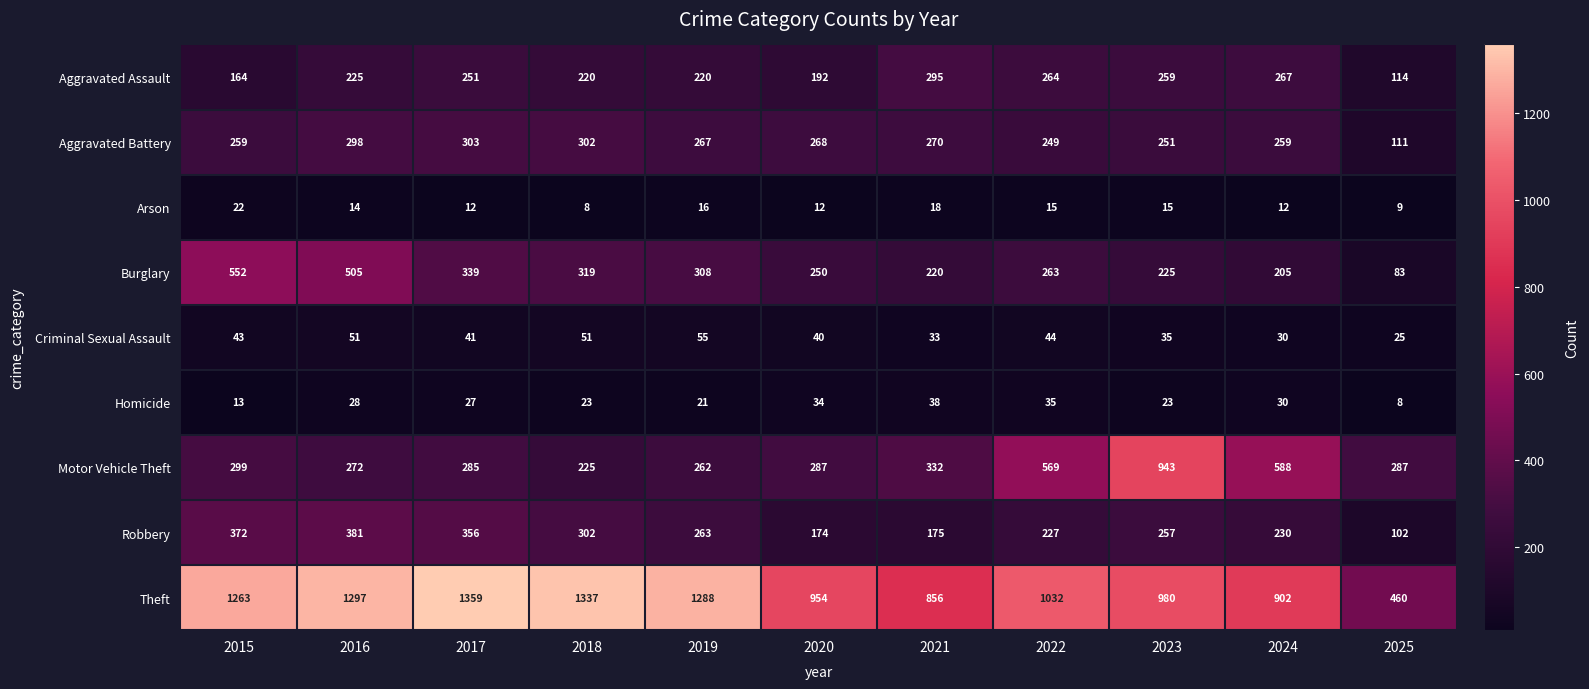

Where is Aggravated Assault nearest to the value 204?

2020